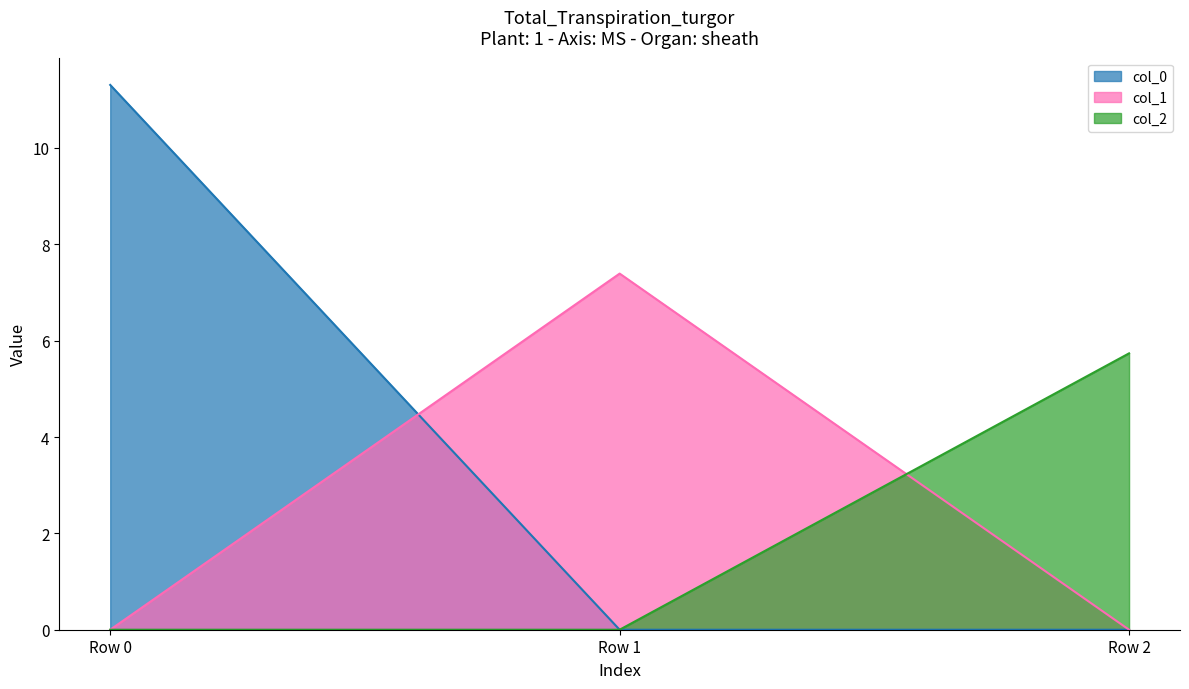

What is the highest value of the col_2 series?

5.7